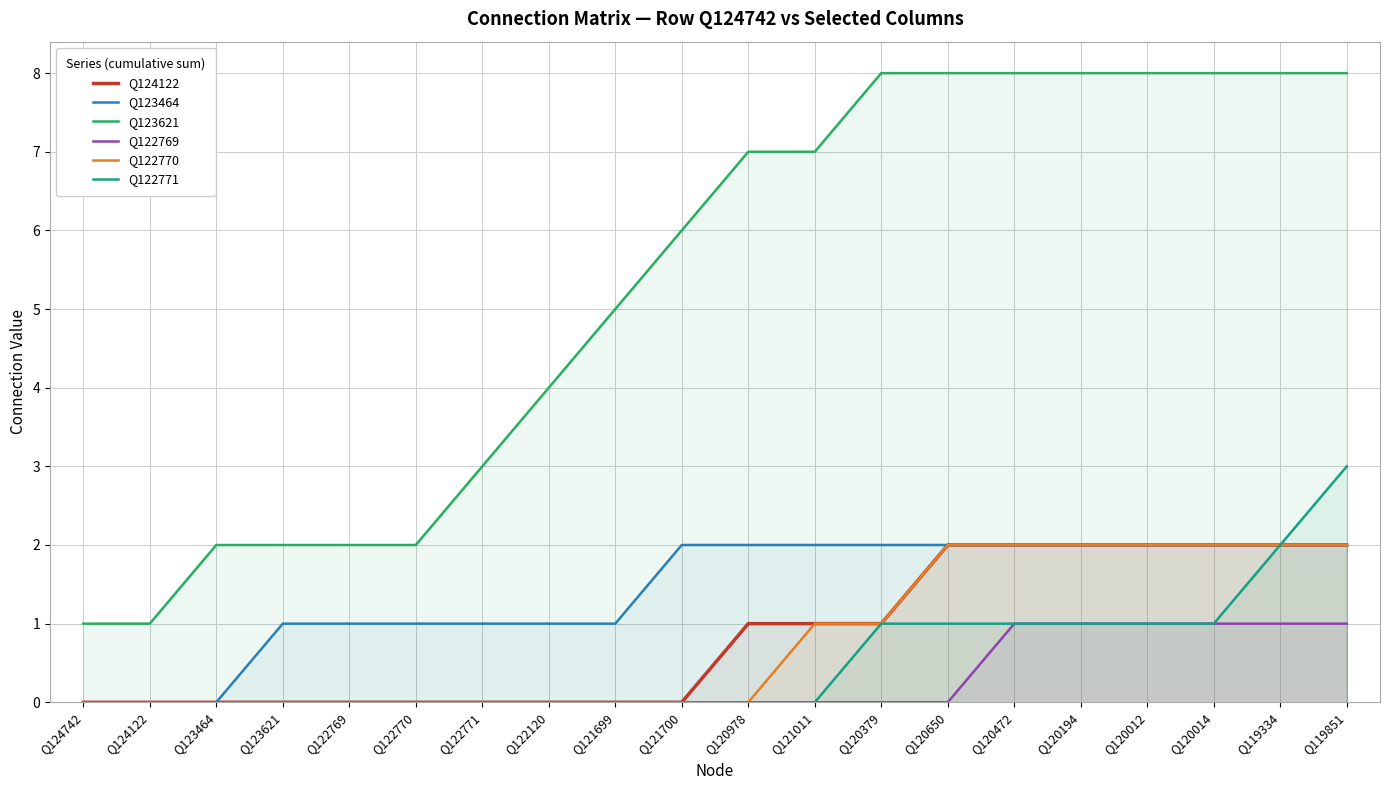

Which series has the largest total across all categories?

Q123621